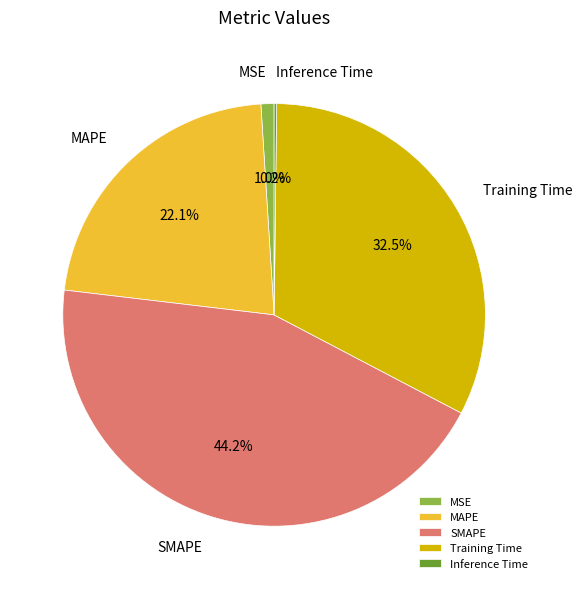

What is the total percentage of SMAPE and MAPE?

66.3%